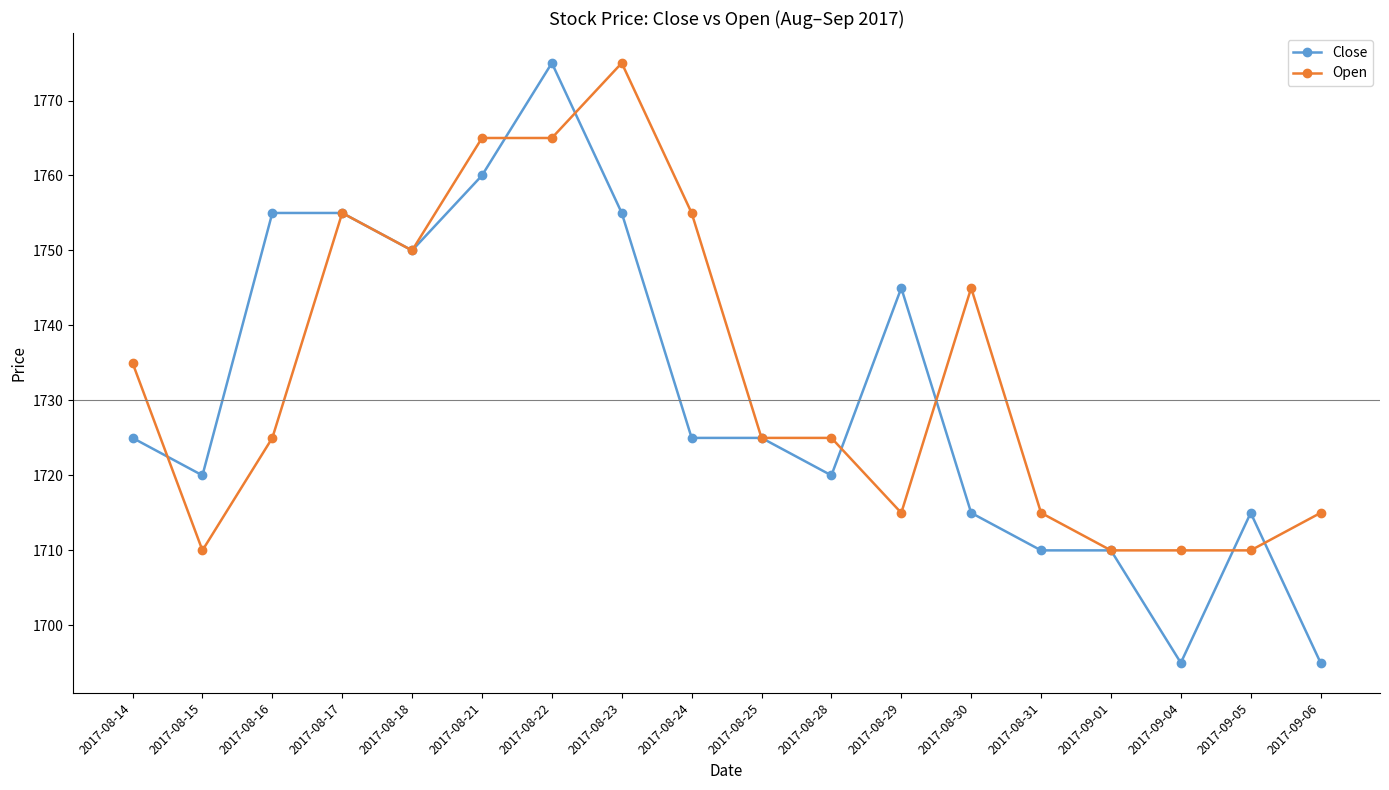

At which label does Open reach its peak?

2017-08-23